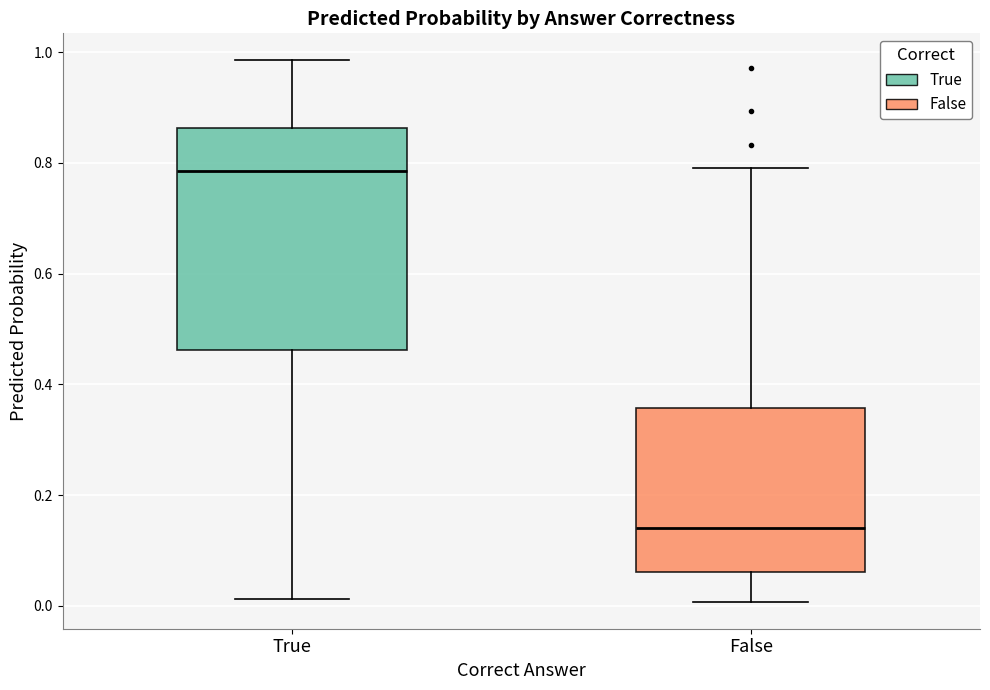

Where does the median line of the box for False sit on the y-axis? The values are not printed on the chart, so give them approximately, as read against the axis.

0.14